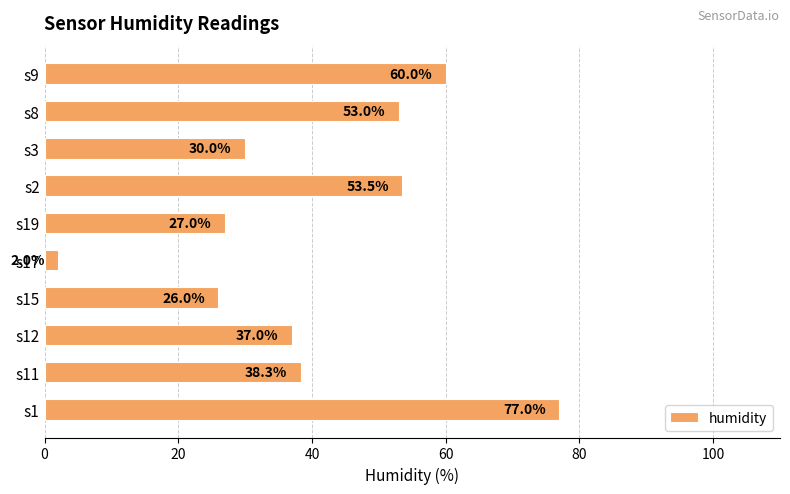

What is the minimum value shown in the chart?

2.0